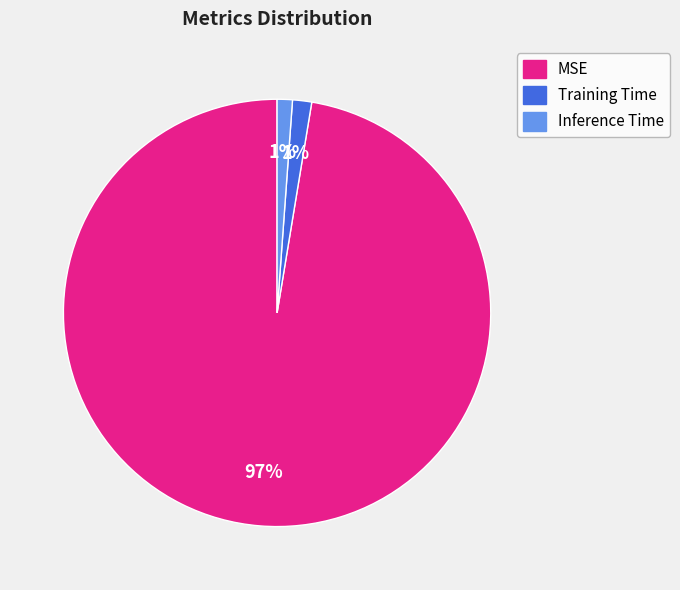

To the nearest percent, what portion does Training Time represent?

1%